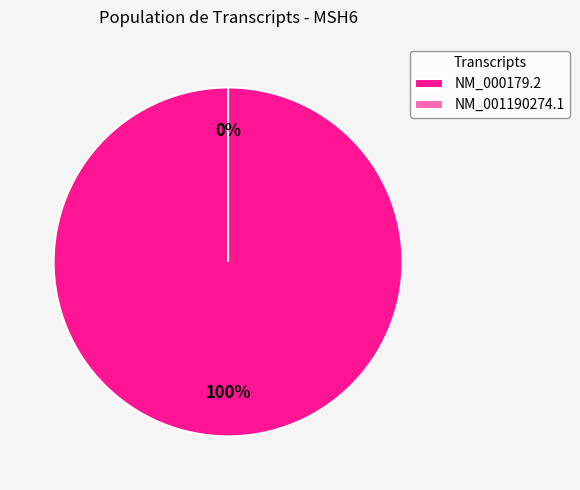

Is it true that NM_001190274.1 is 1% of the pie?

False